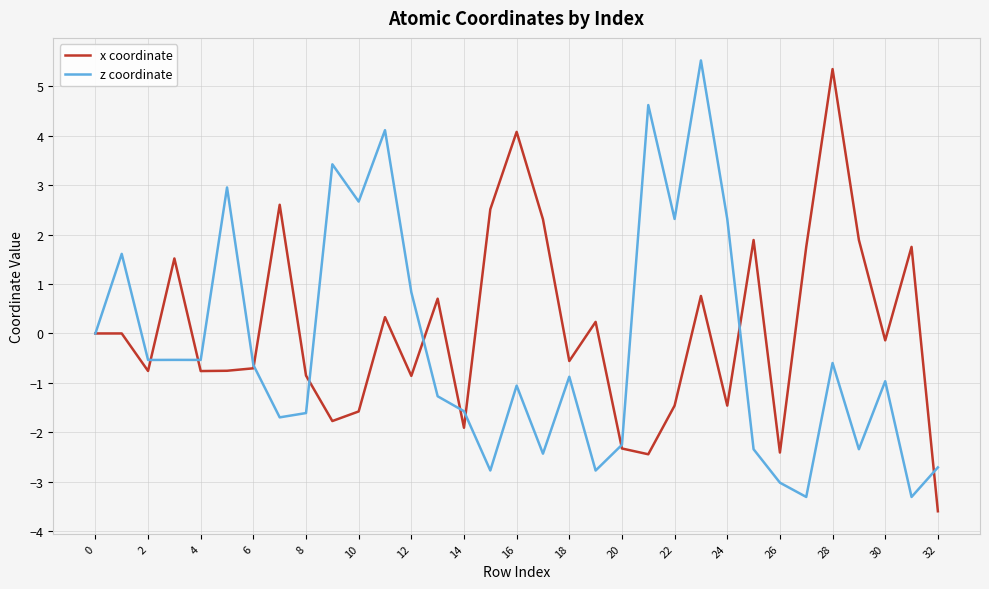

What is the minimum value for x coordinate?

-3.6